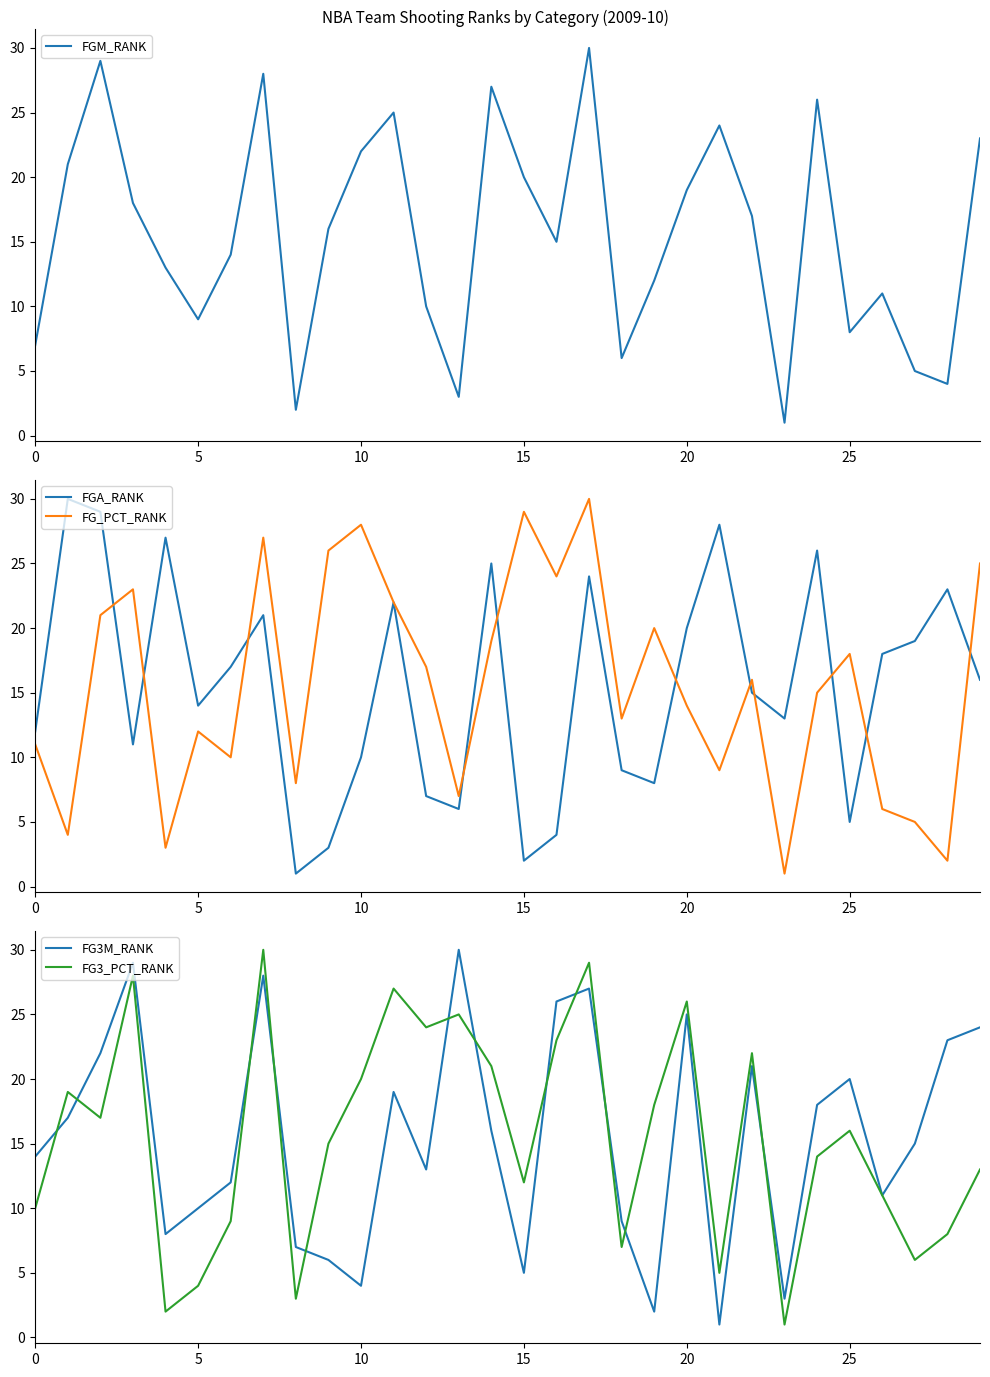

True or false: FGA_RANK and FGM_RANK intersect in this chart.

True